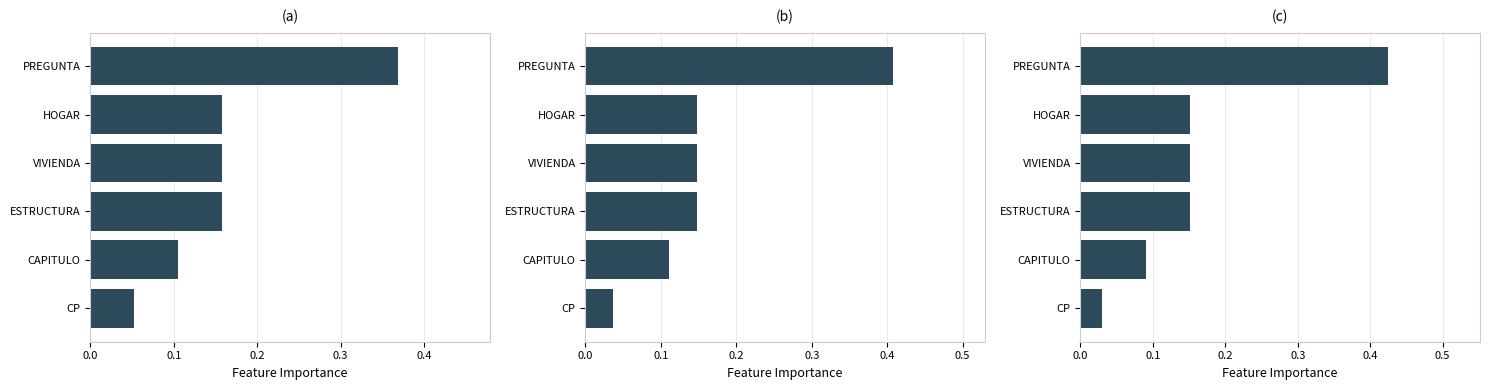

What is the sum of all values?

1.0